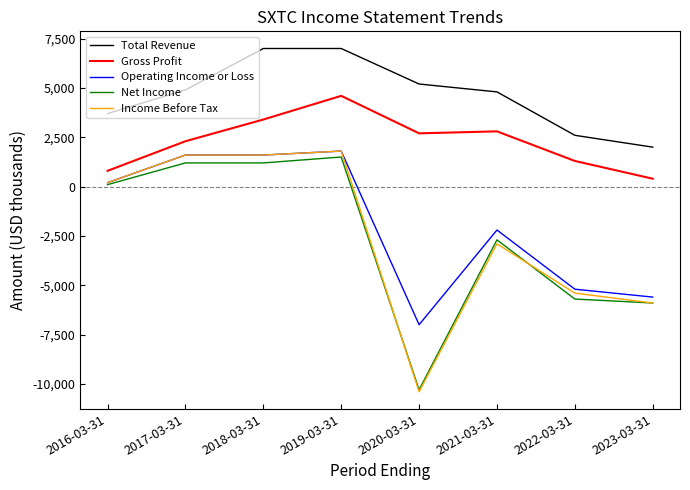

The value of Income Before Tax at 2023-03-31 is -2148. True or false?

False